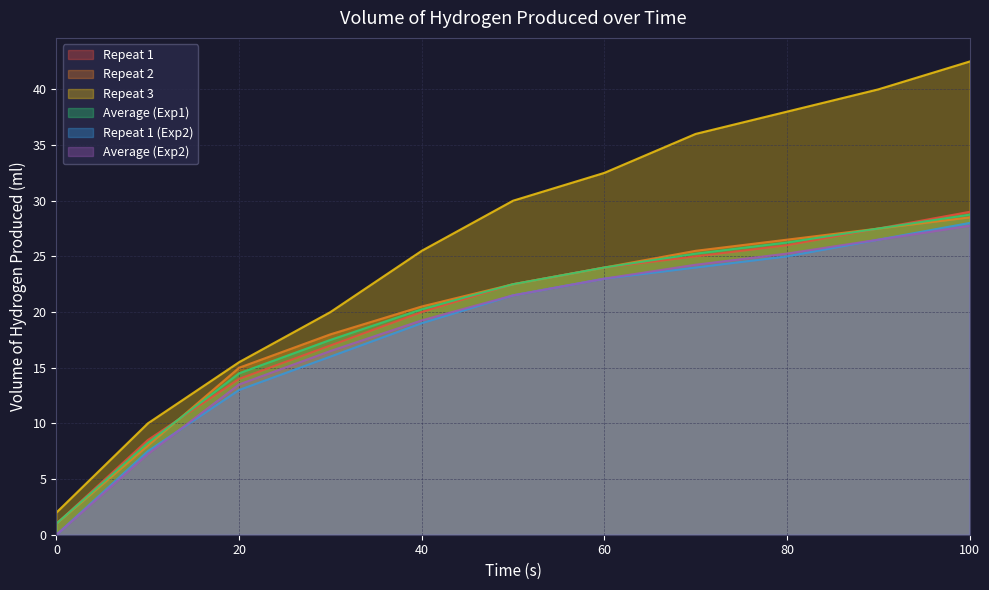

What is the difference between the maximum and minimum values in the Average (Exp1) series?

27.8